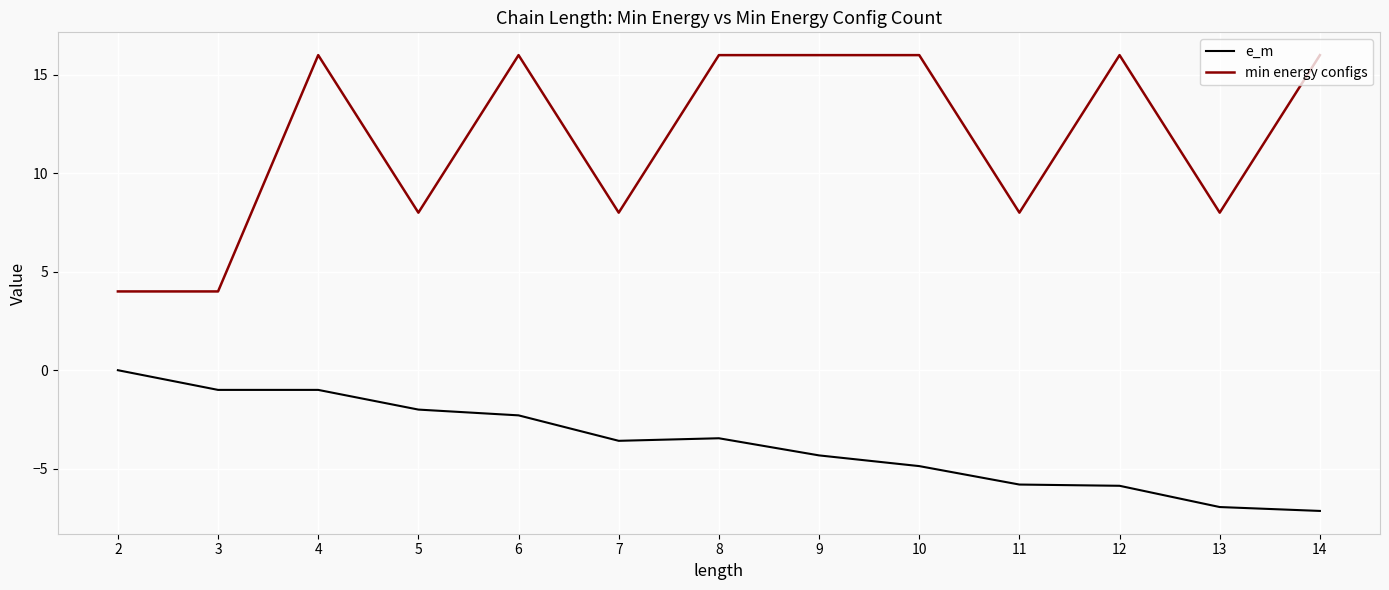

What is the sum of all e_m values?

-48.3